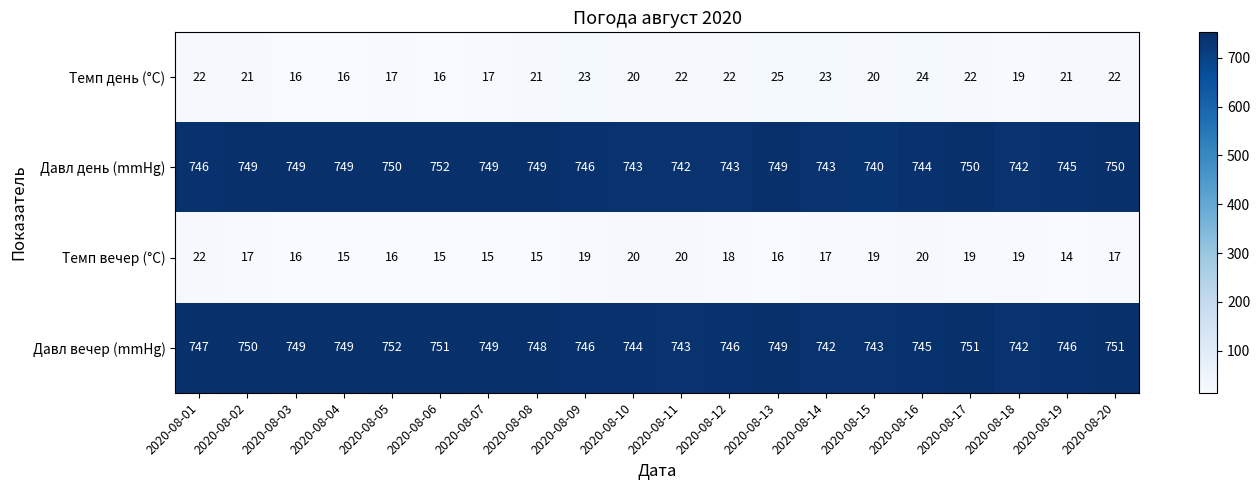

At which label does Темп вечер (°C) reach its peak?

2020-08-01